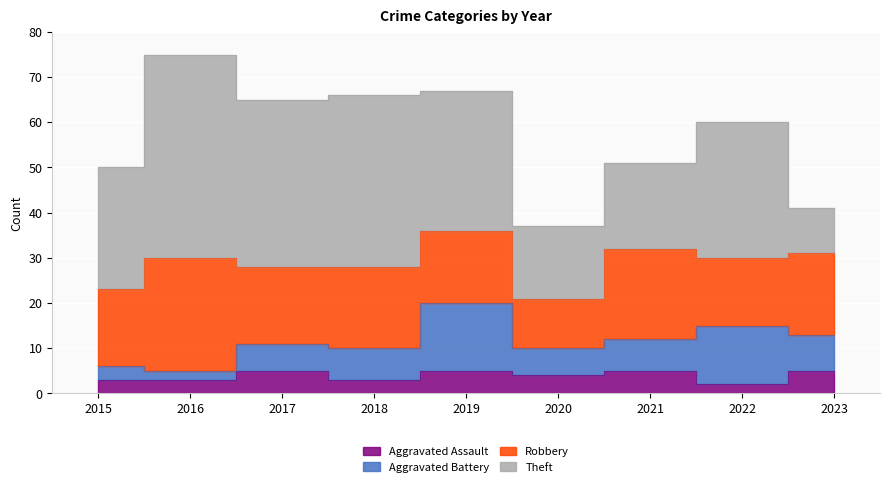

Between 2019 and 2022, which series saw the biggest shift?

Aggravated Assault